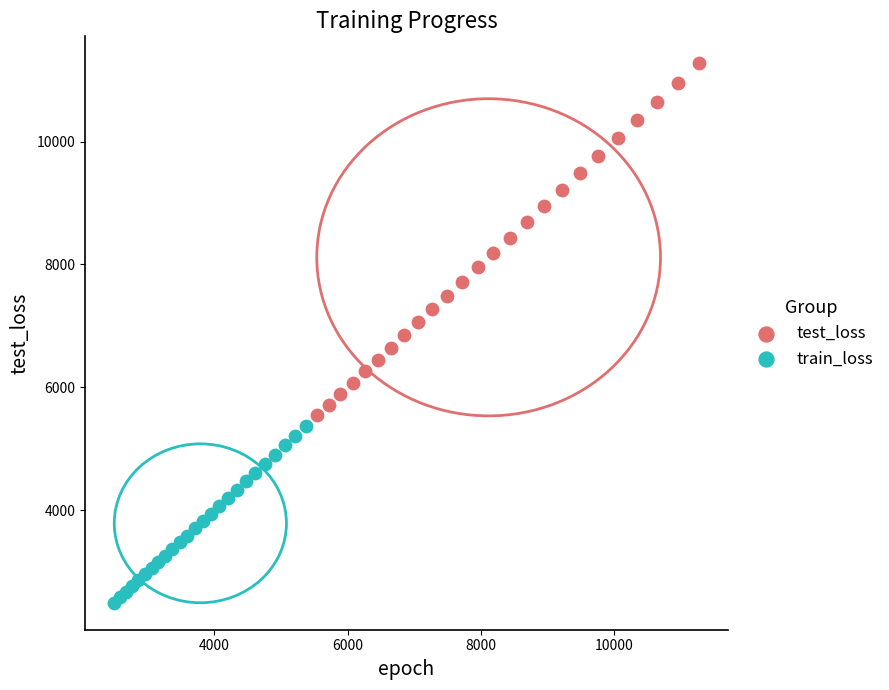

Which series reaches the minimum Y coordinate?

train_loss